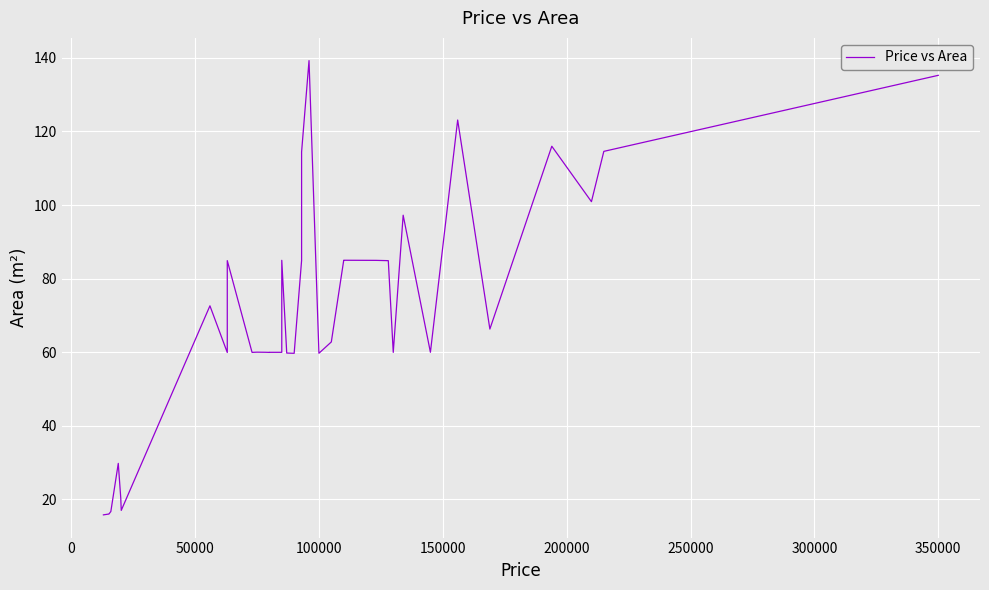

Which has a higher value, −50000 or 39?

39